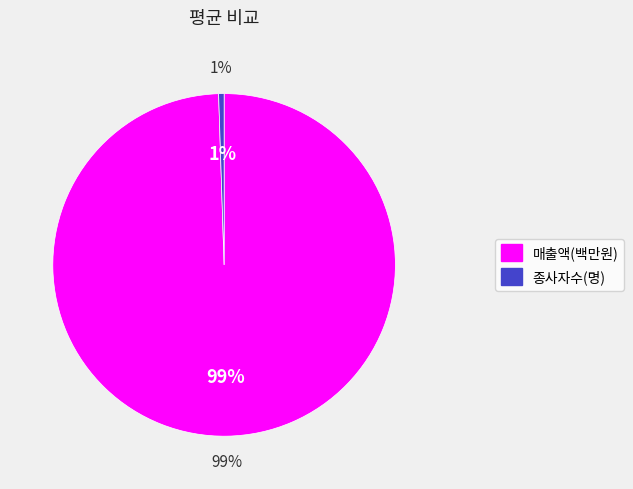

What portion of the pie excludes 종사자수(명)?

99.5%